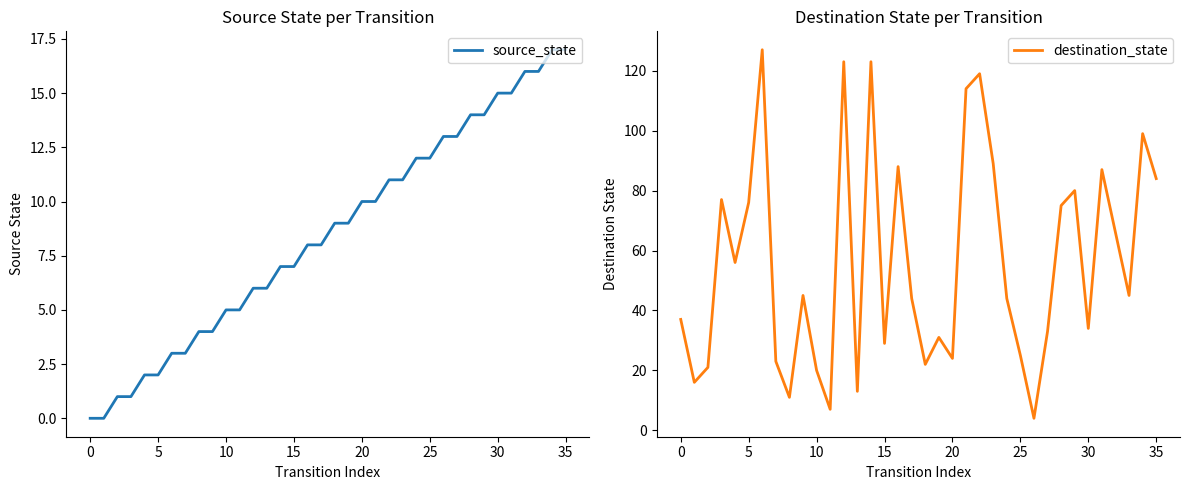

The value of source_state at 32 is 28. True or false?

False